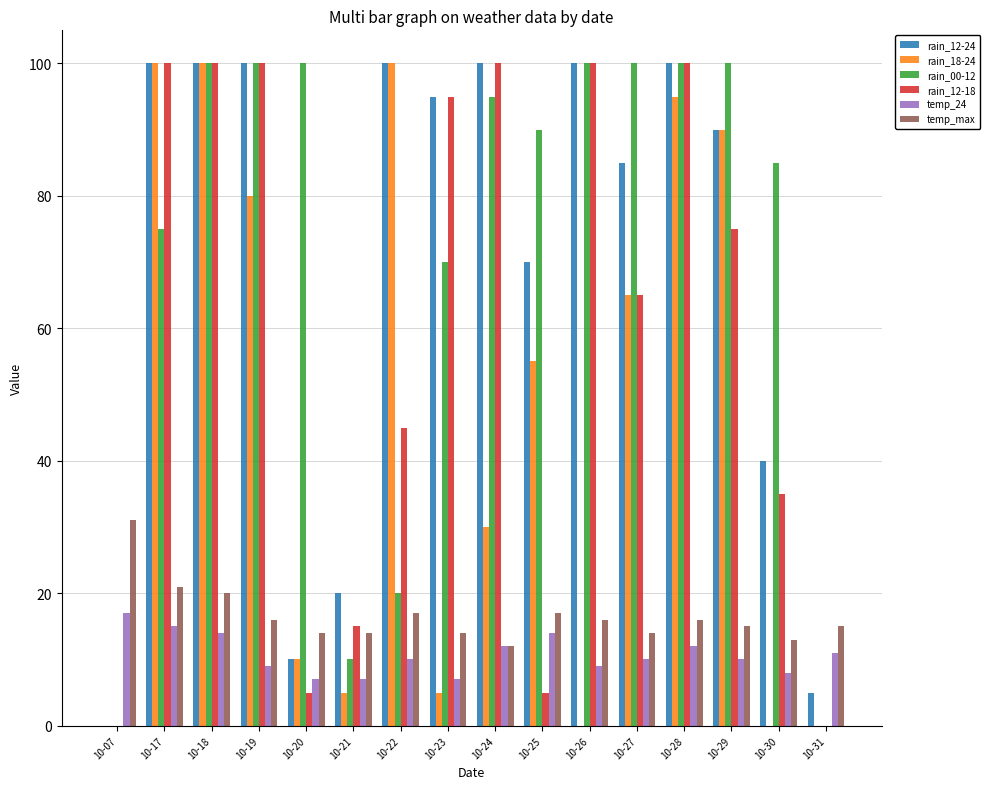

At which label is temp_max closest to 21?

10-17